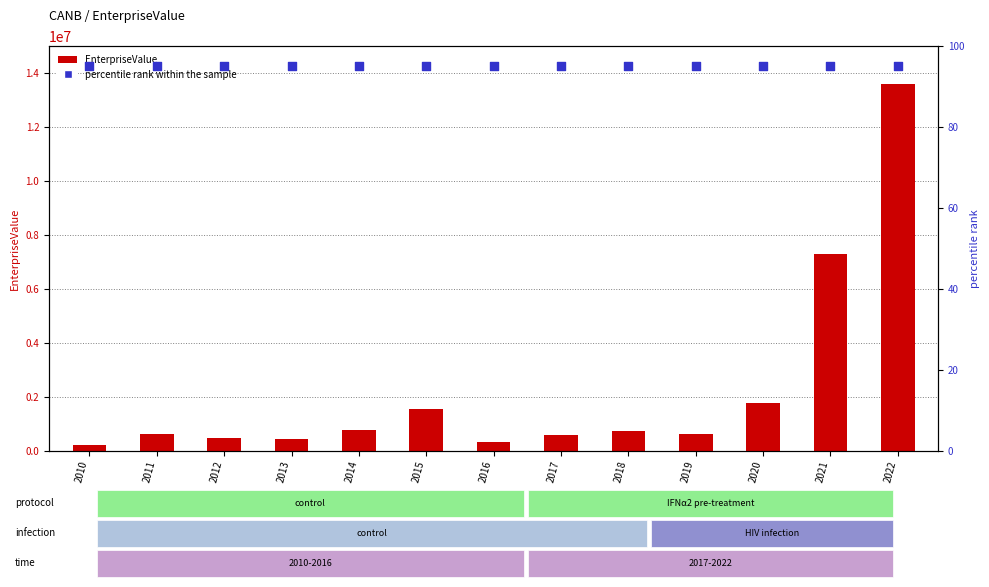

Is the value of percentile rank within the sample at 2012 greater than the value of EnterpriseValue at 2010?

No